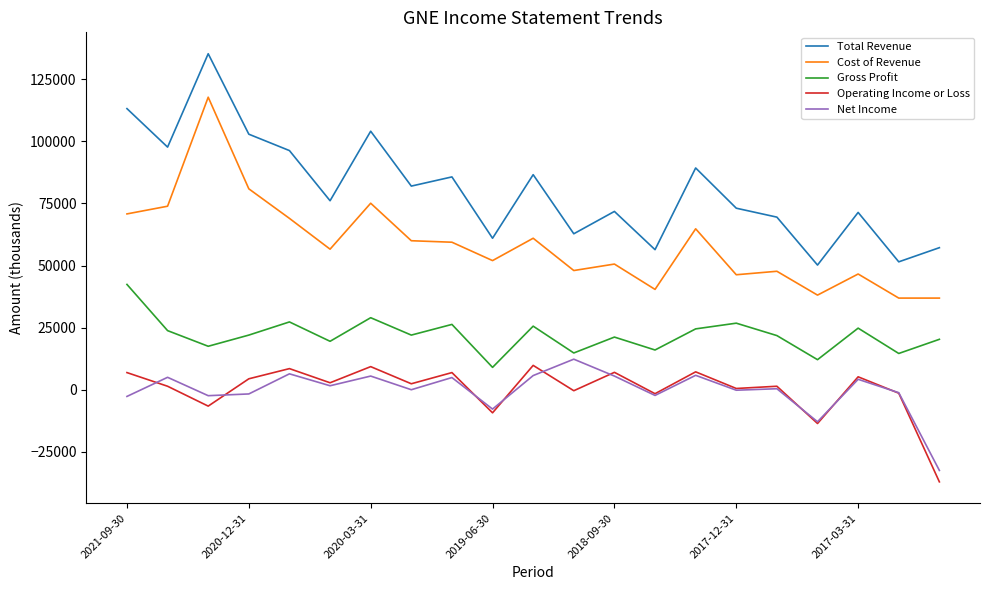

Which series has the largest total across all categories?

Total Revenue